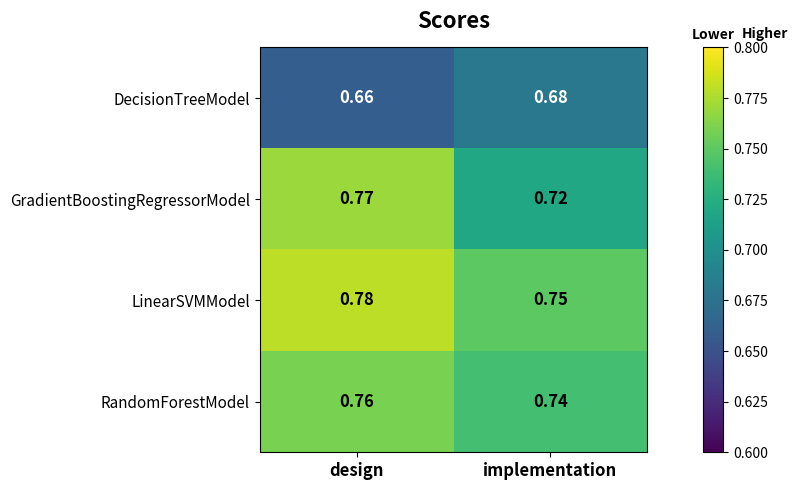

At which label is DecisionTreeModel closest to 0?

design